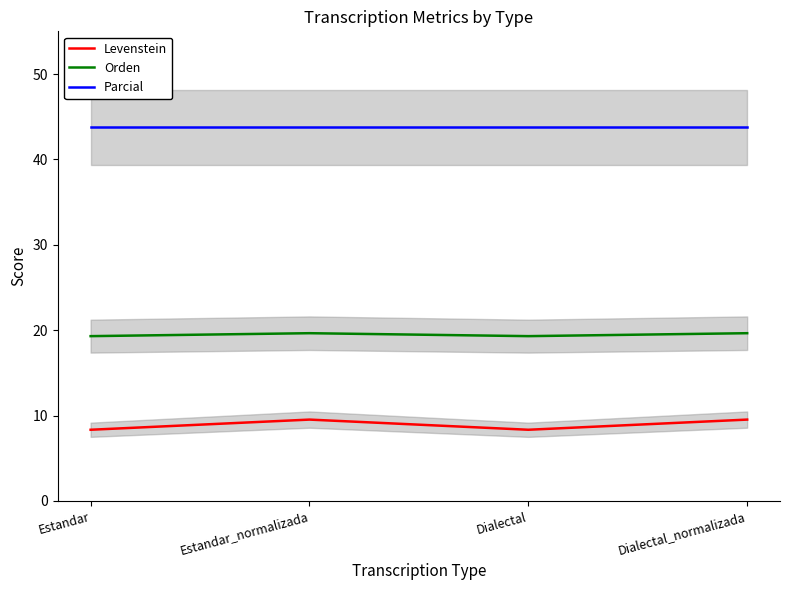

Where is Parcial nearest to the value 43?

Estandar